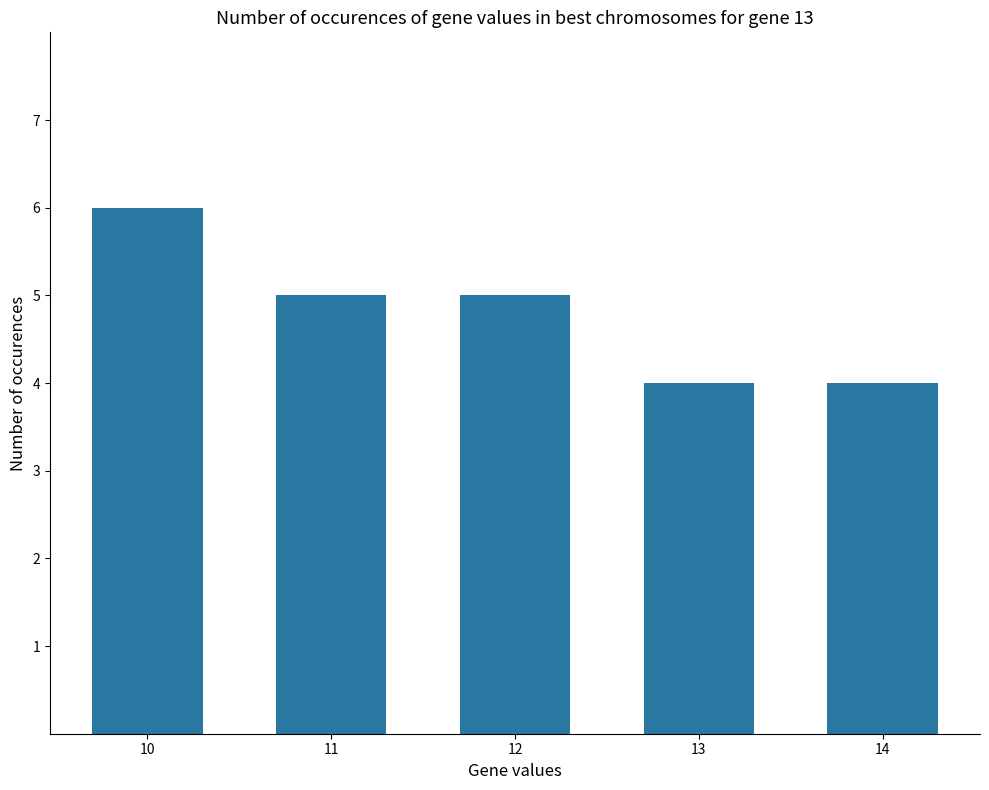

What is the sum of all values?

24